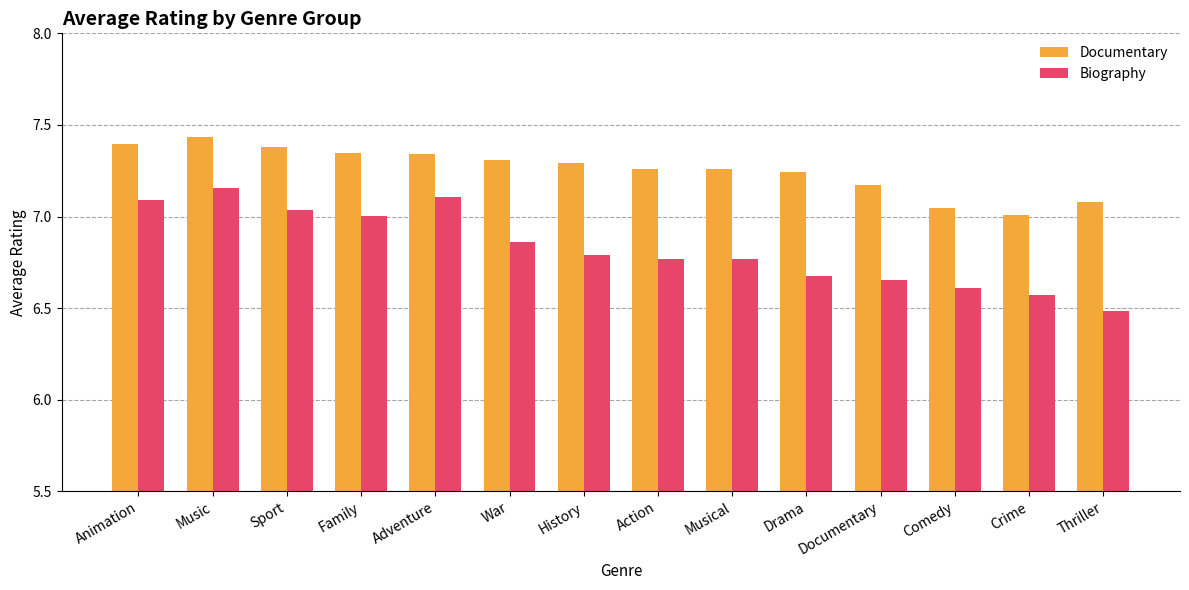

Which series has the widest spread of values?

Biography